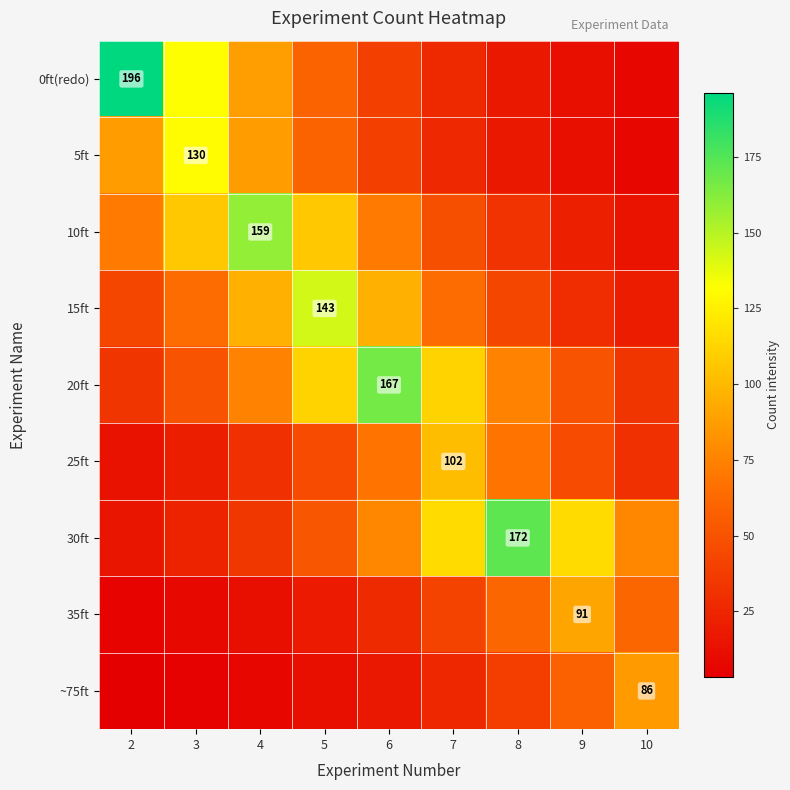

Which series changed the most between 8 and 10?

30ft